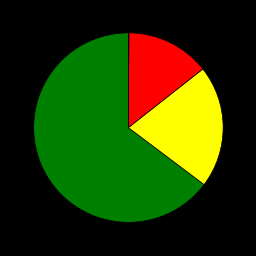

Is there a majority slice in this chart?

Yes